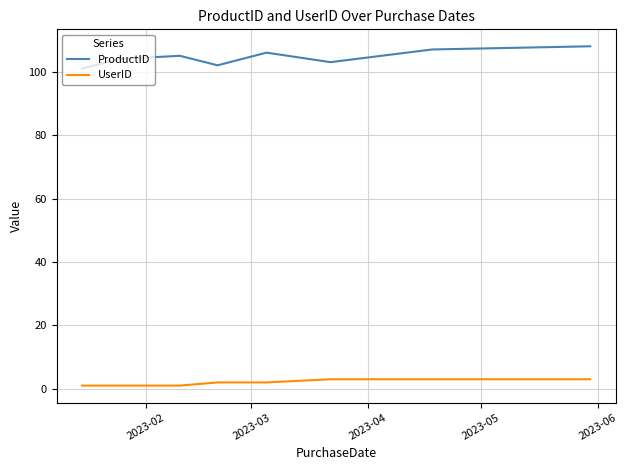

What are all the series names shown in the legend?

ProductID, UserID